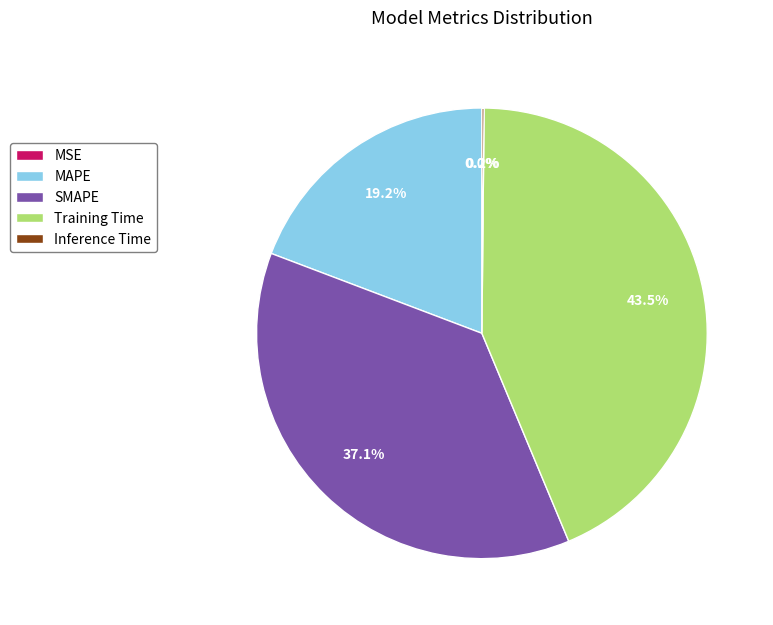

What percentage is NOT represented by SMAPE?

62.9%